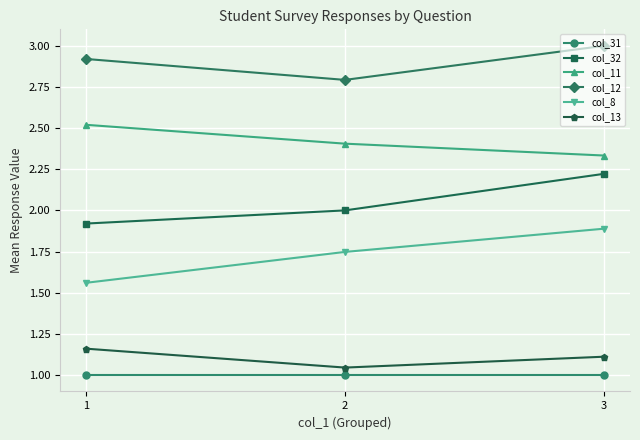

Does the chart have visible grid lines?

Yes